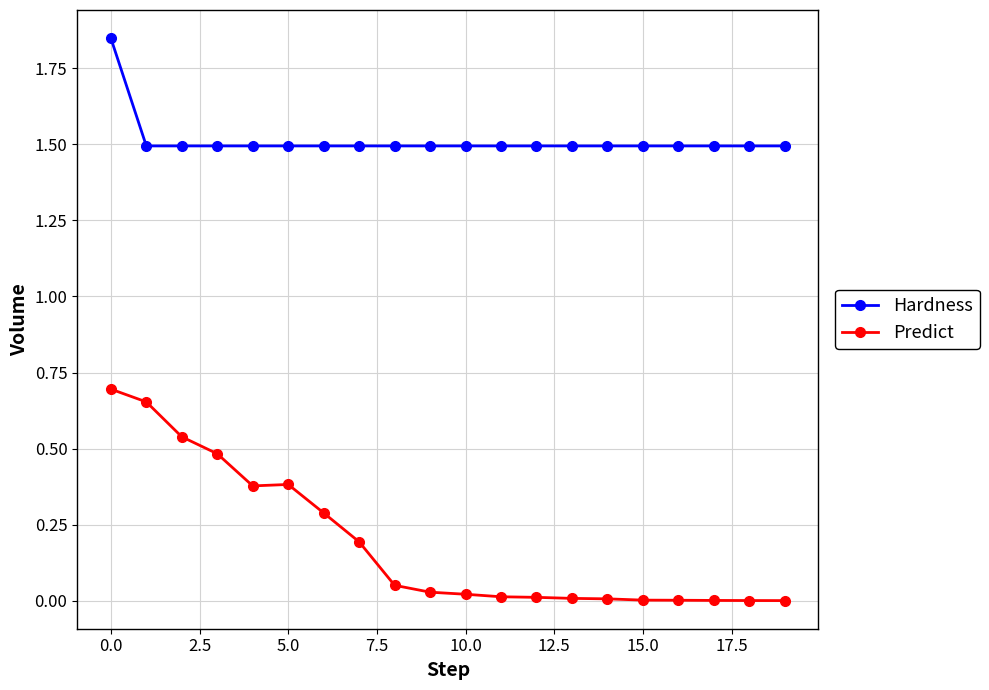

What is the minimum value for Hardness?

1.5